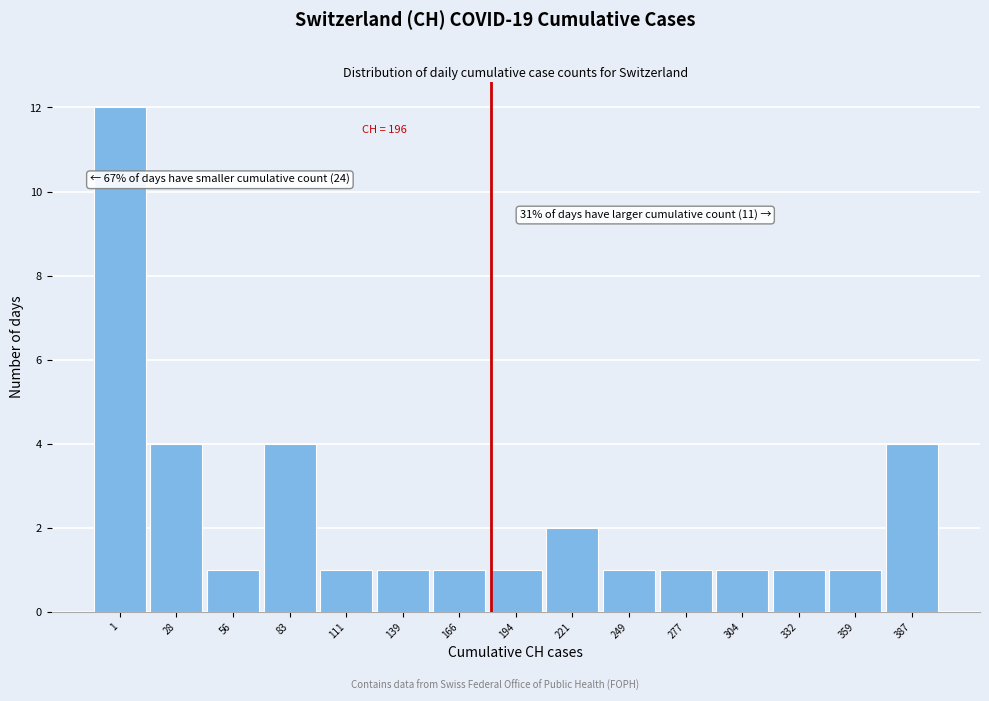

Reading right to left, what are all the values shown in this chart?

387=4	359=1	332=1	304=1	277=1	249=1	221=2	194=1	166=1	139=1	111=1	83=4	56=1	28=4	1=12